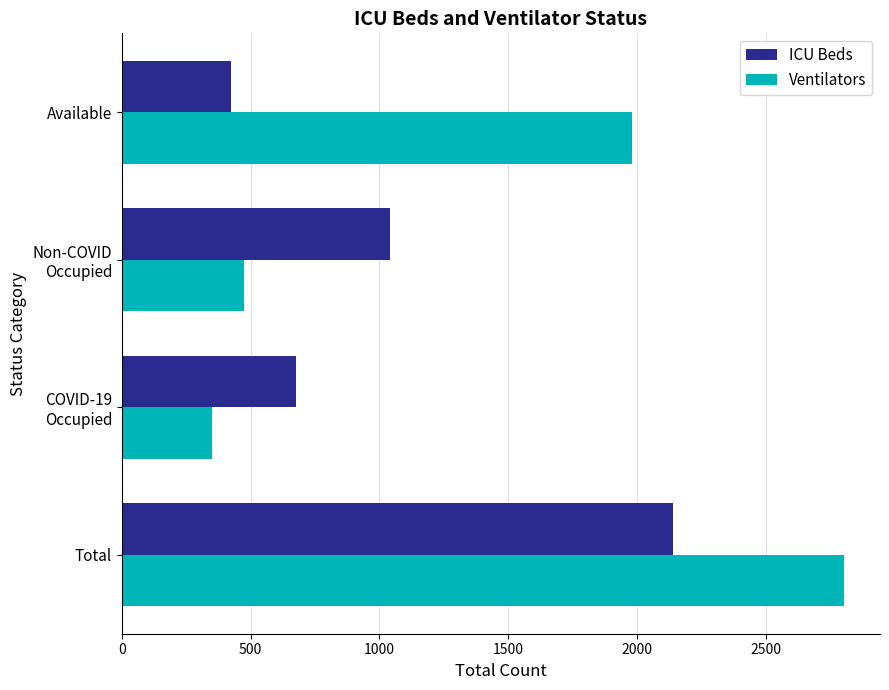

The value of ICU Beds at Available is 423. True or false?

True